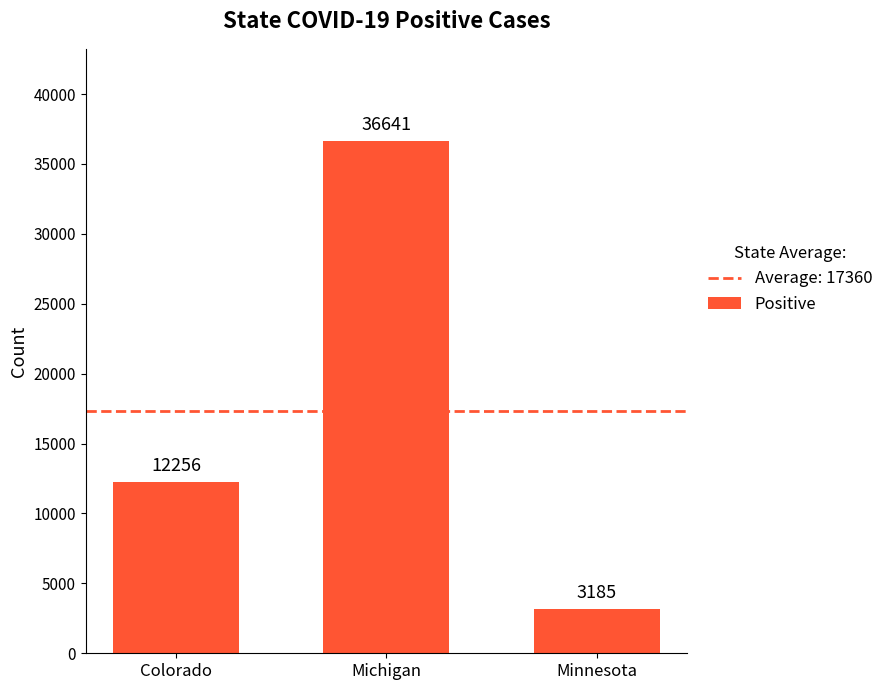

Which category has the highest value across all series?

Michigan